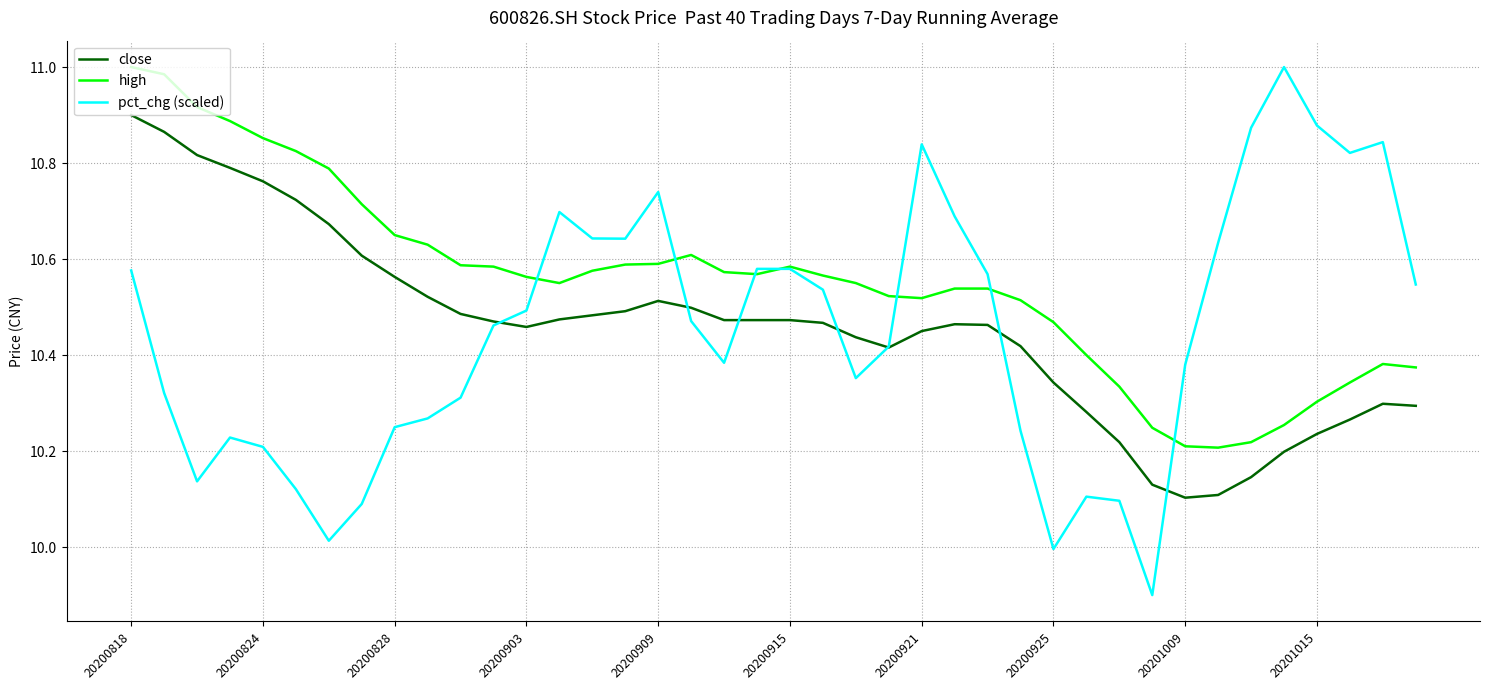

Which series ends up on top after the final intersection of pct_chg (scaled) and high?

pct_chg (scaled)